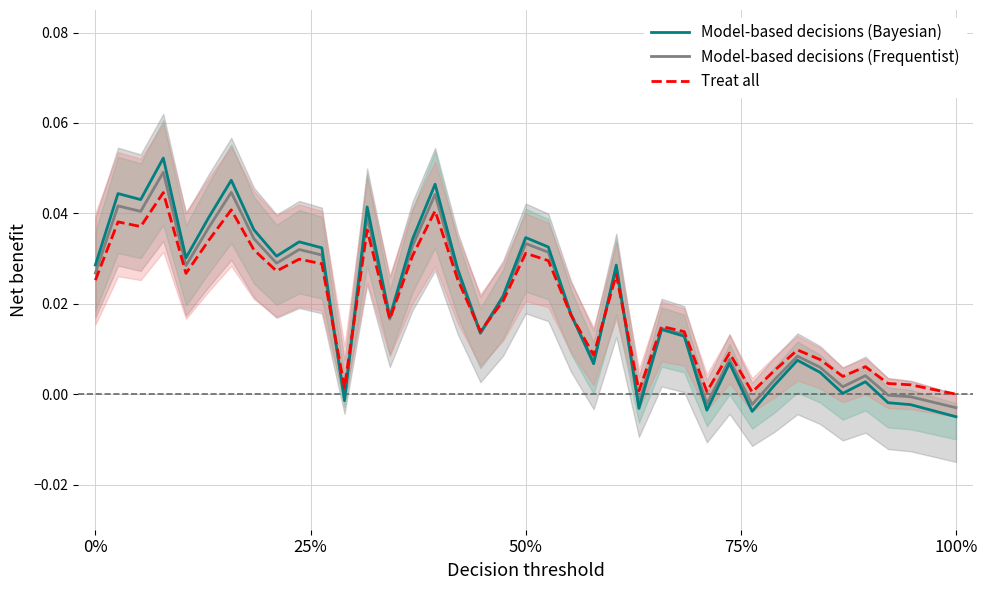

Which series has the largest total across all categories?

Model-based decisions (Bayesian)